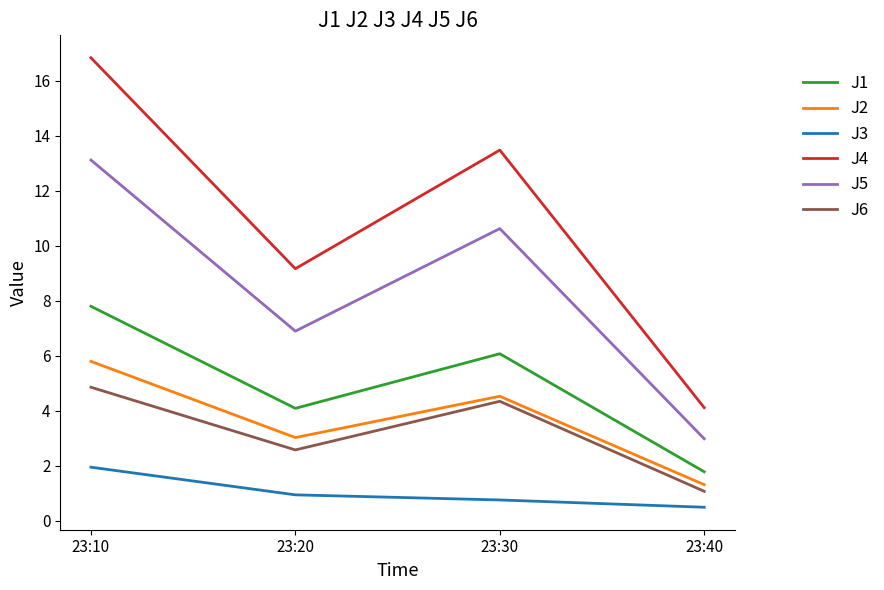

What is the difference between the J3 values at 23:20 and 23:10?

1.0